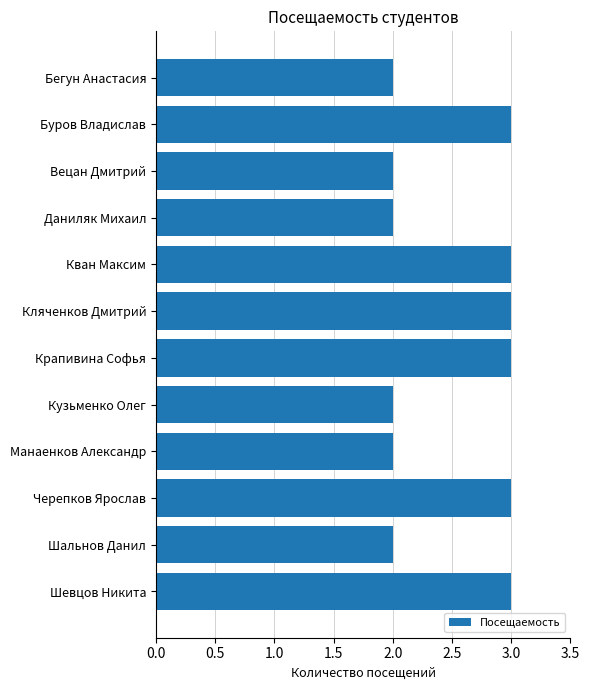

The value at Вецан Дмитрий is 3. True or false?

False